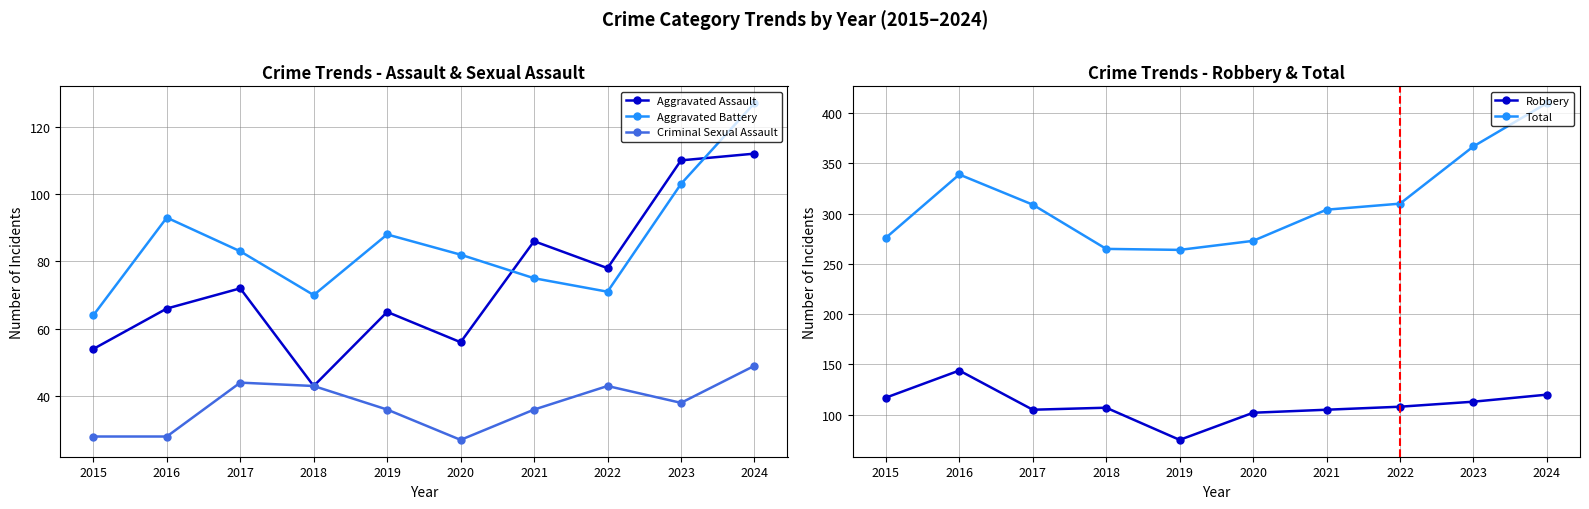

Which has a higher value, 2024 or 2017?

2024